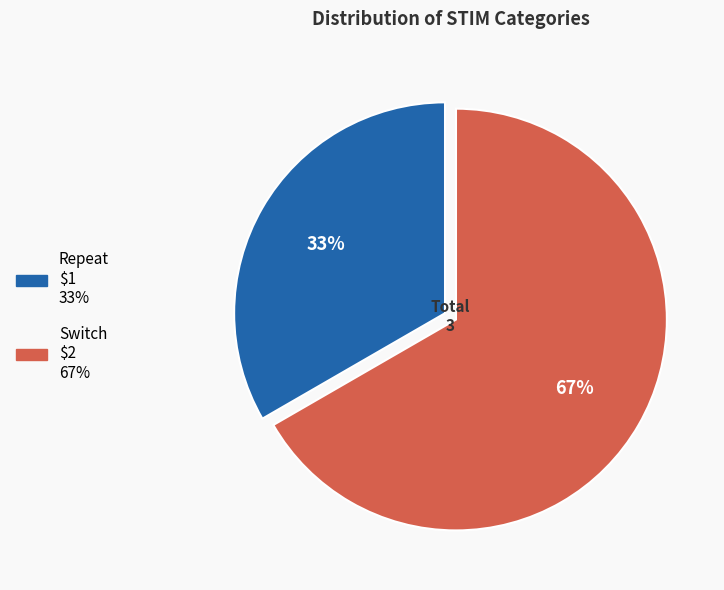

To the nearest percent, what portion does Switch represent?

67%